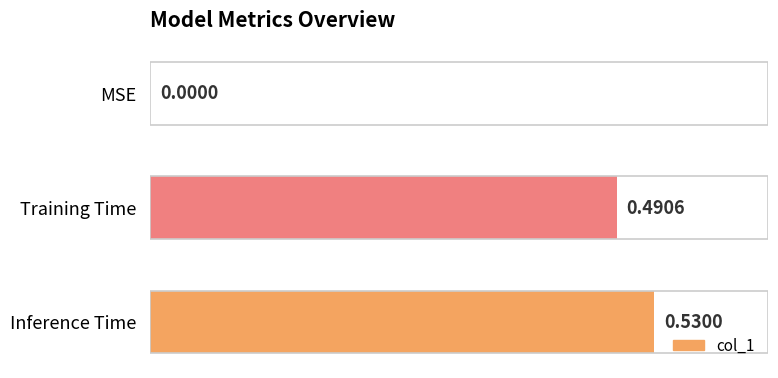

Where is the data nearest to the value 0?

MSE